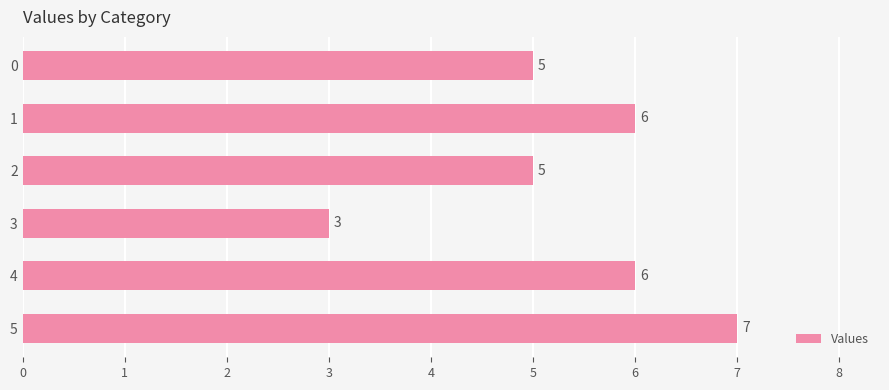

What is the difference between the values at 3 and 0?

2